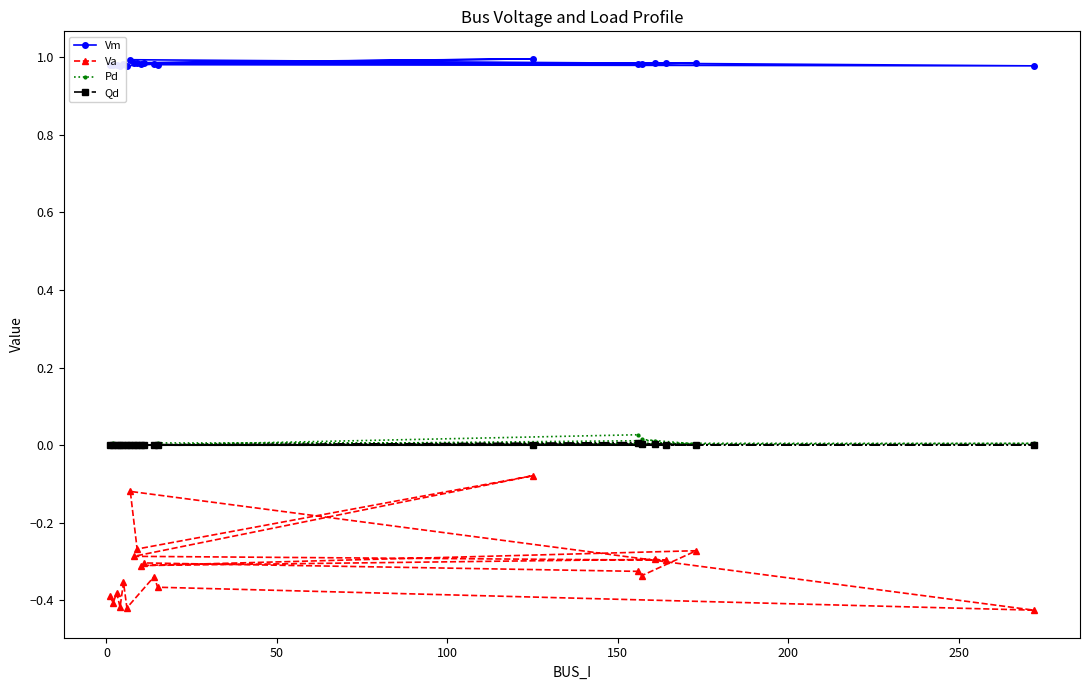

Count the number of categories in the chart.

20